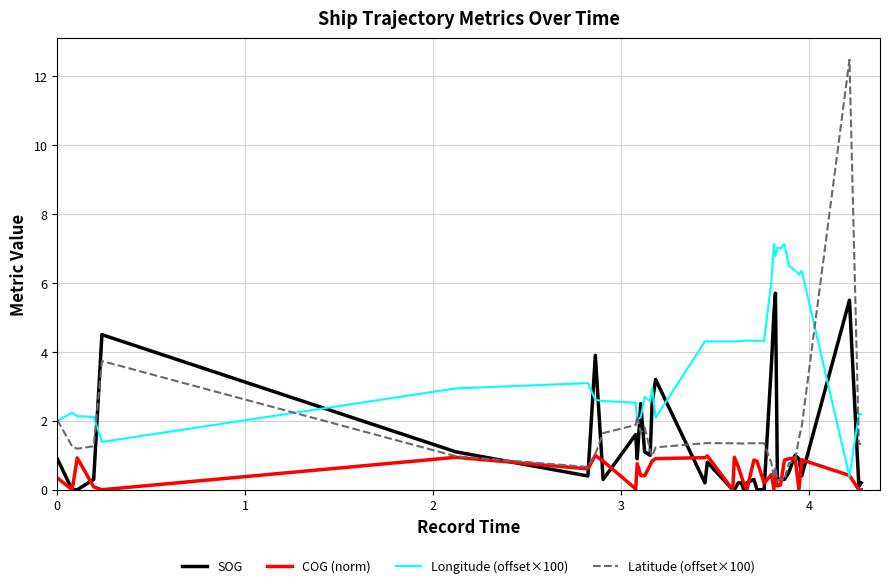

What is the greatest value displayed?

12.5